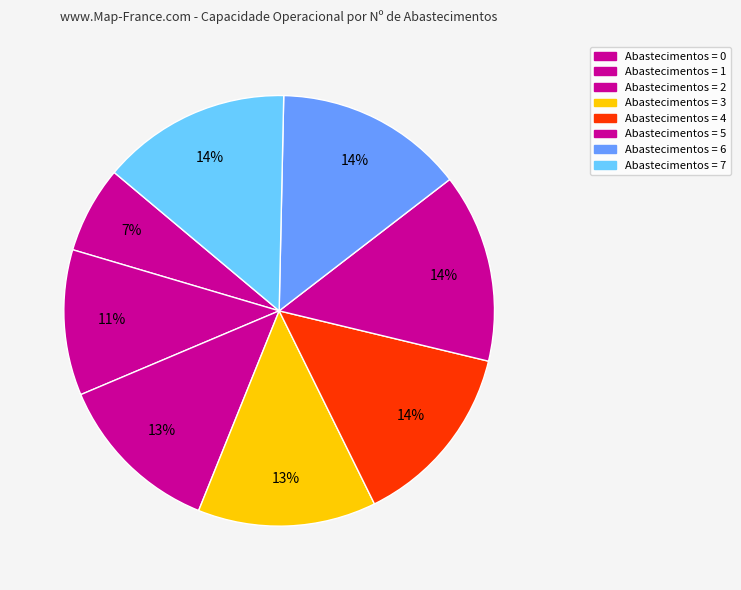

How many segments does this pie chart have?

8